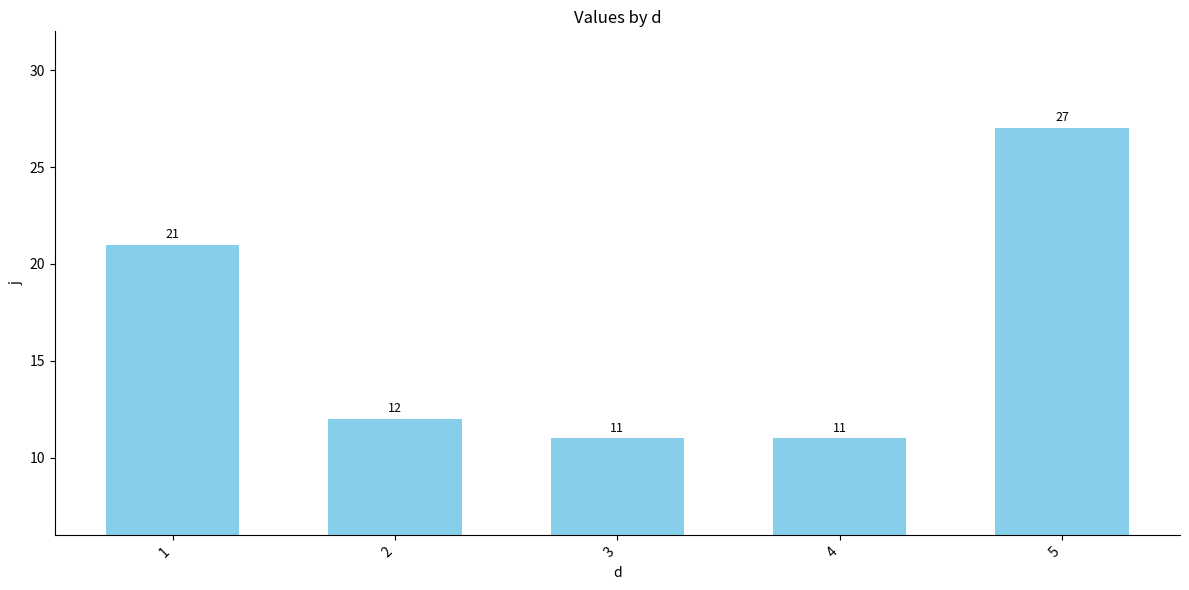

Reading left to right, transcribe all the data shown in this chart.

1=21	2=12	3=11	4=11	5=27